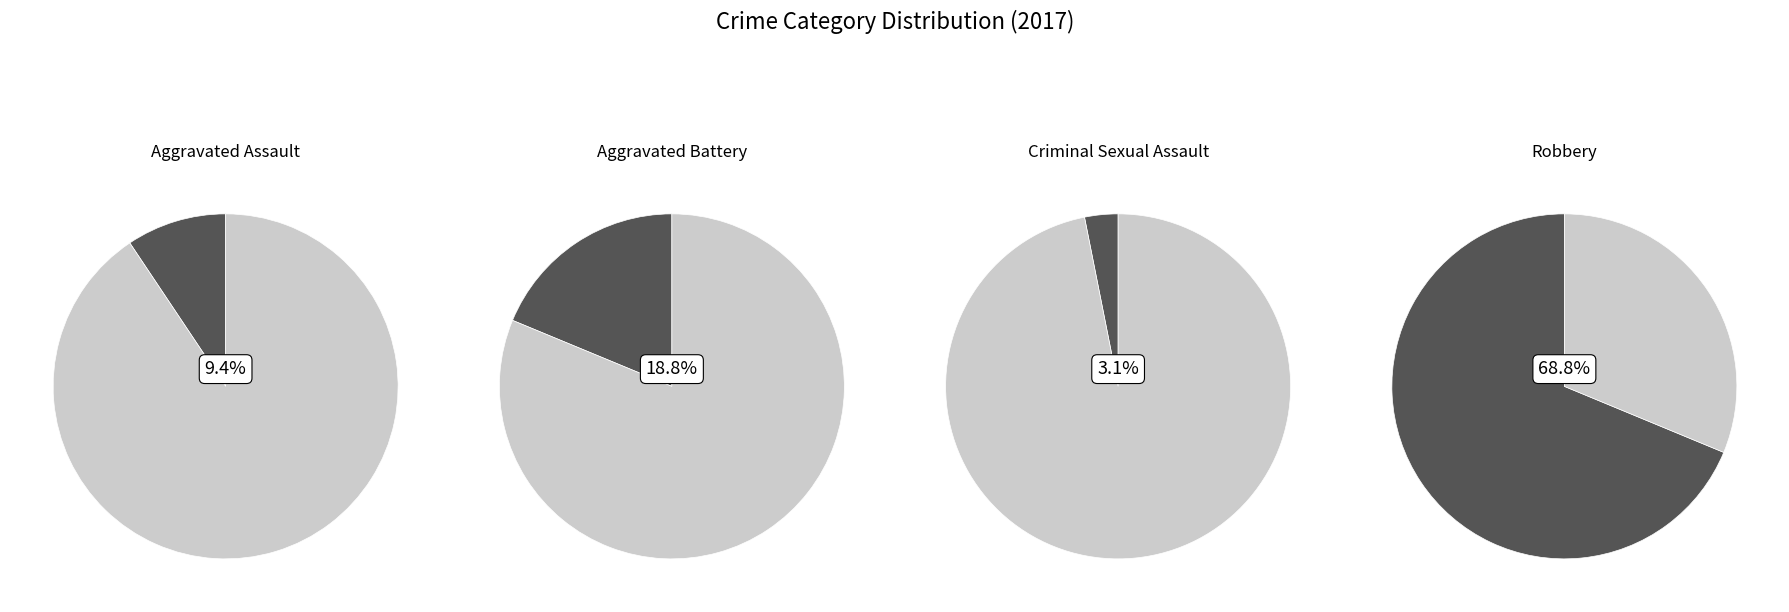

Is there a majority slice in this chart?

Yes